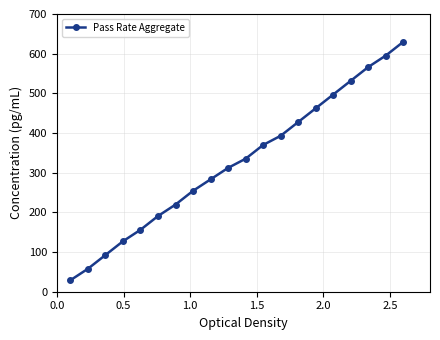

What is the value of the 1st point from the left?

28.9